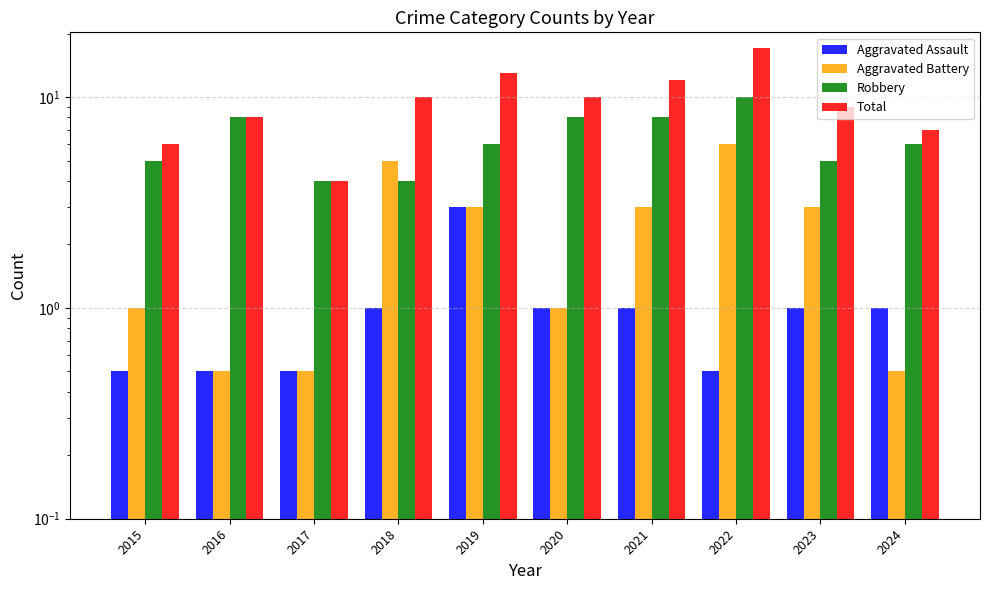

List the series in order of their overall mean, highest first.

Total, Robbery, Aggravated Battery, Aggravated Assault